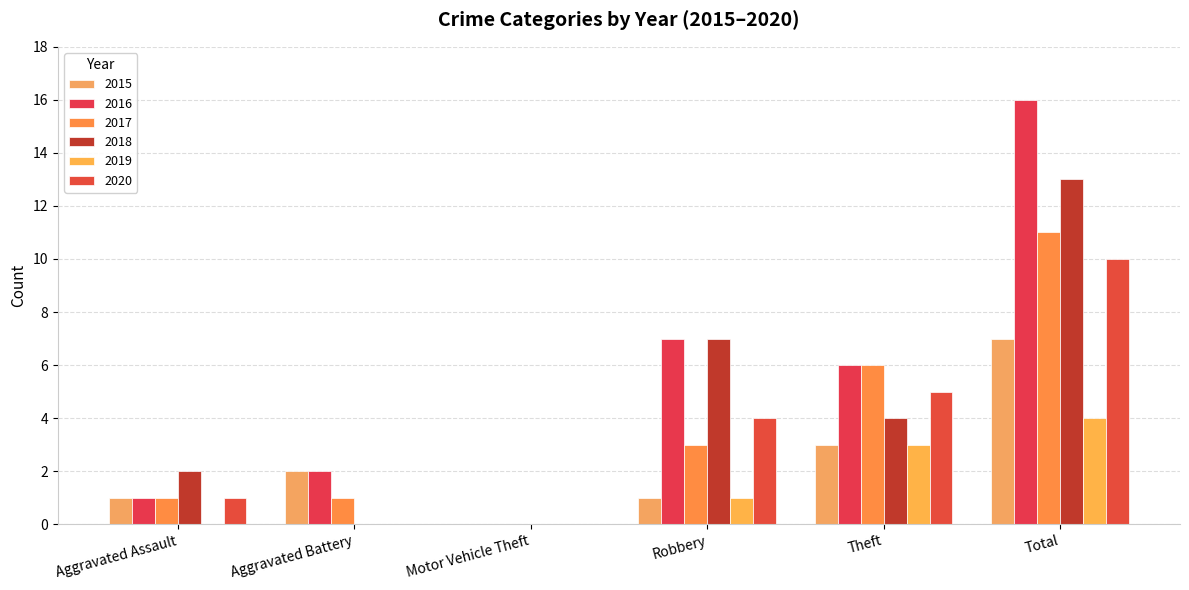

How many groups of bars are there?

6